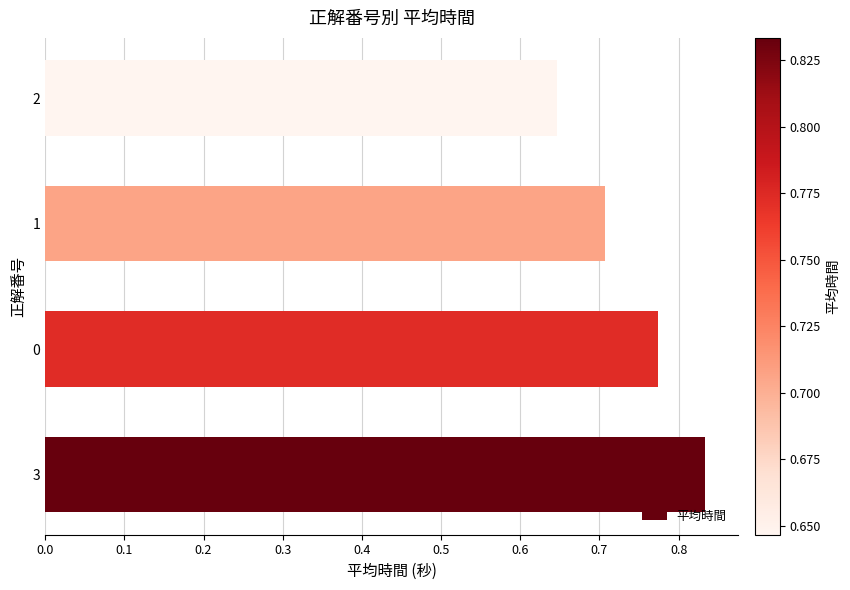

Rank the categories by value from highest to lowest.

3, 0, 1, 2